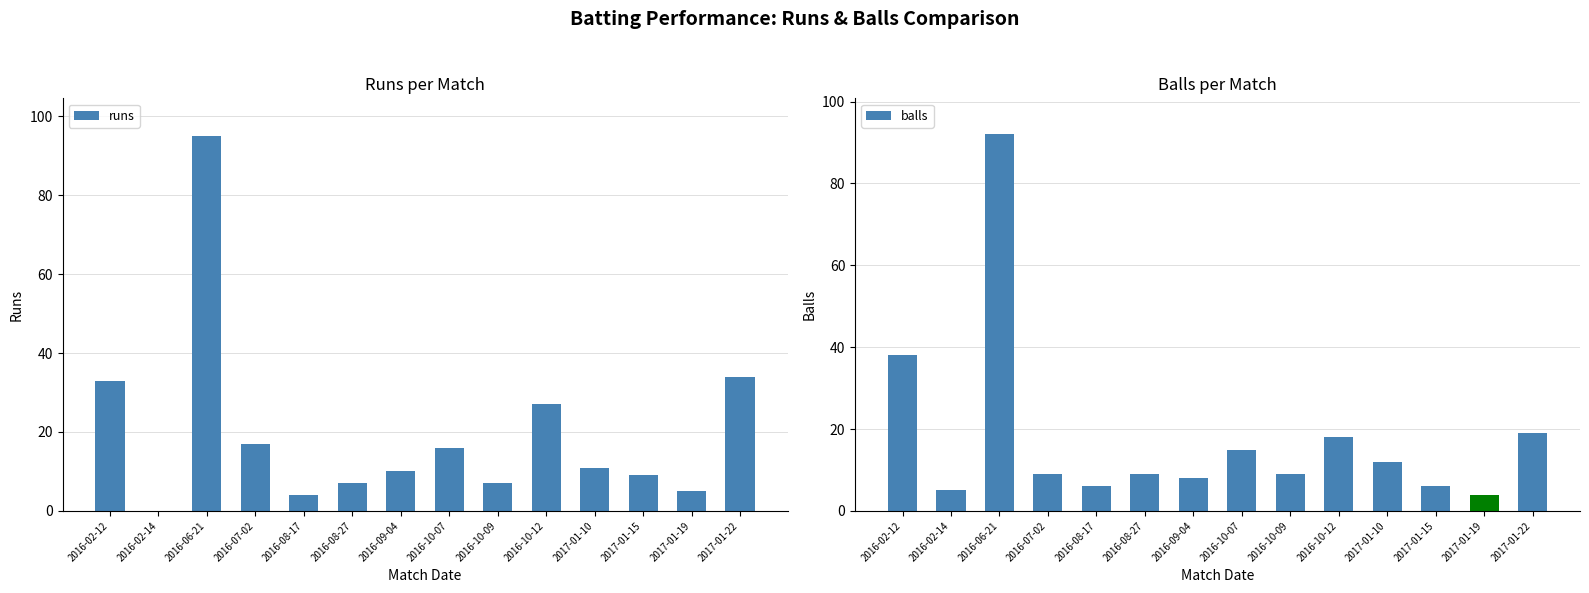

True or false: runs has a value of 35 at 2016-06-21.

False